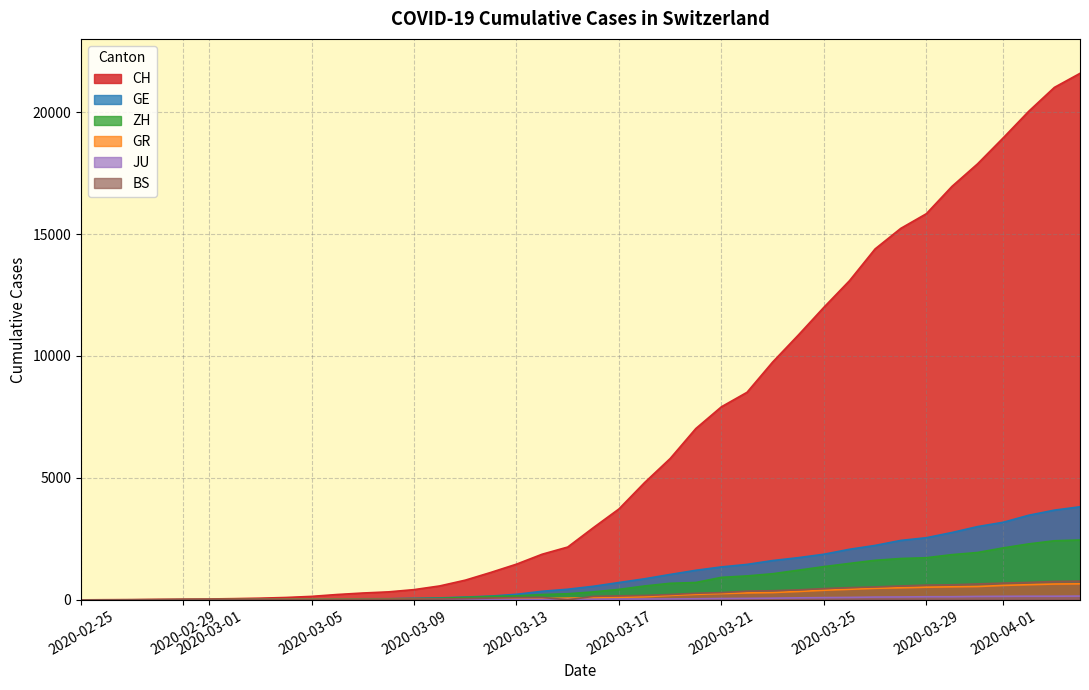

What is the difference between the maximum and minimum values in the GE series?

3816